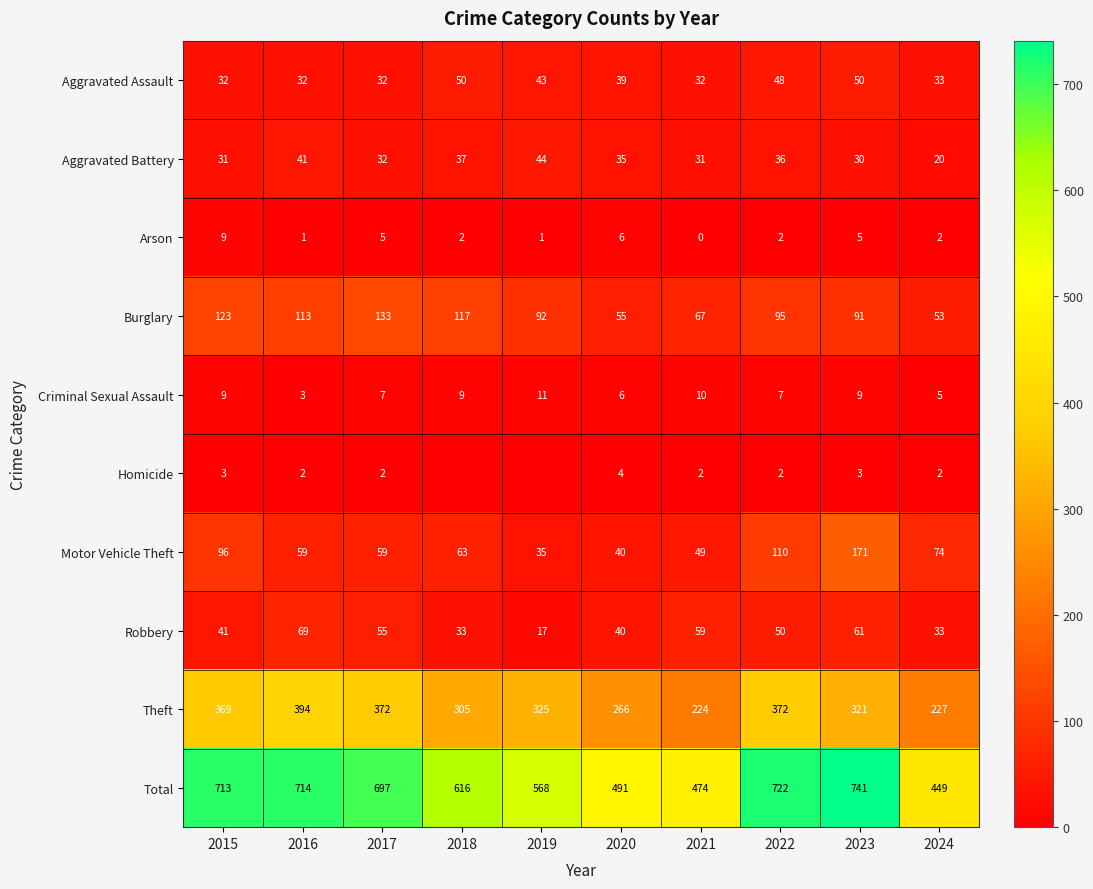

At which category does the chart reach its minimum across all series?

2021